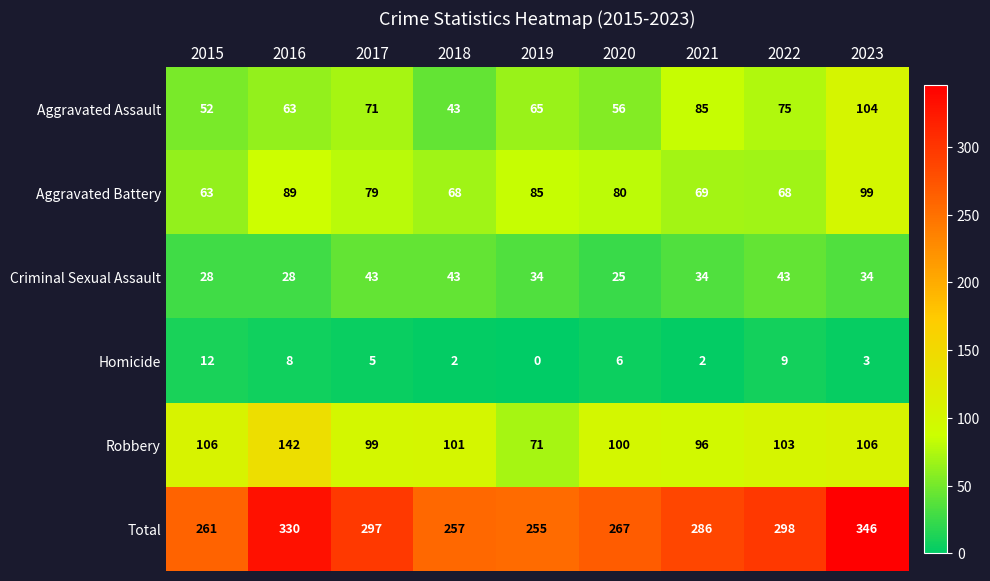

The Criminal Sexual Assault series shows 18 at 2016. True or false?

False